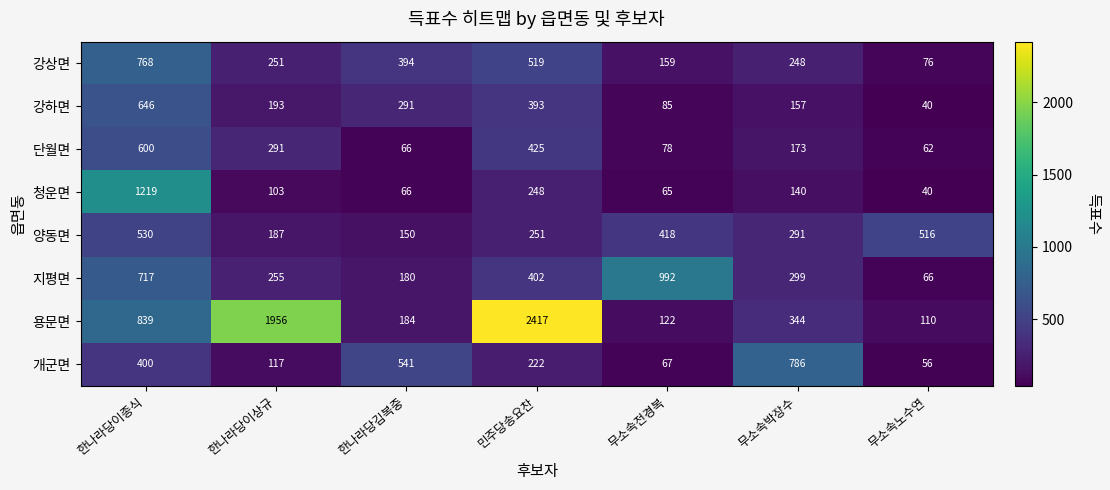

Count the number of data series in this chart.

8